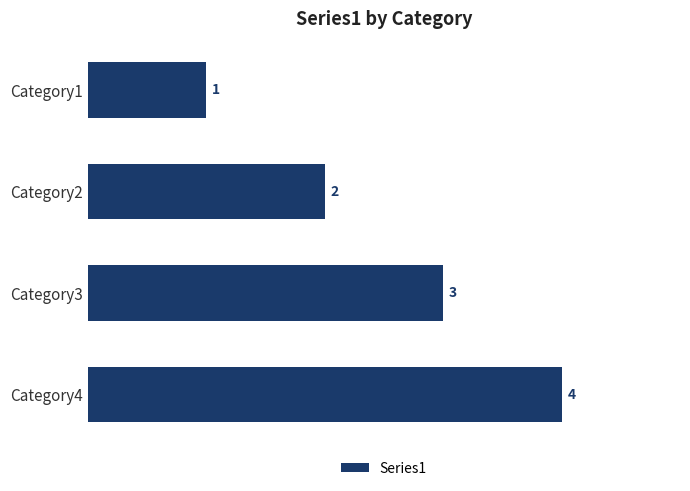

The value at Category2 is 1. True or false?

False